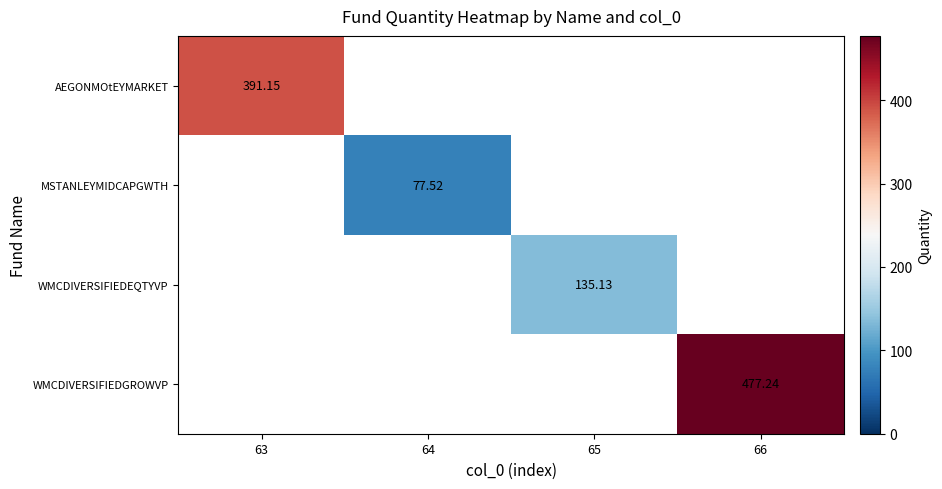

True or false: WMCDIVERSIFIEDEQTYVP has a value of 135.1 at 65.

True